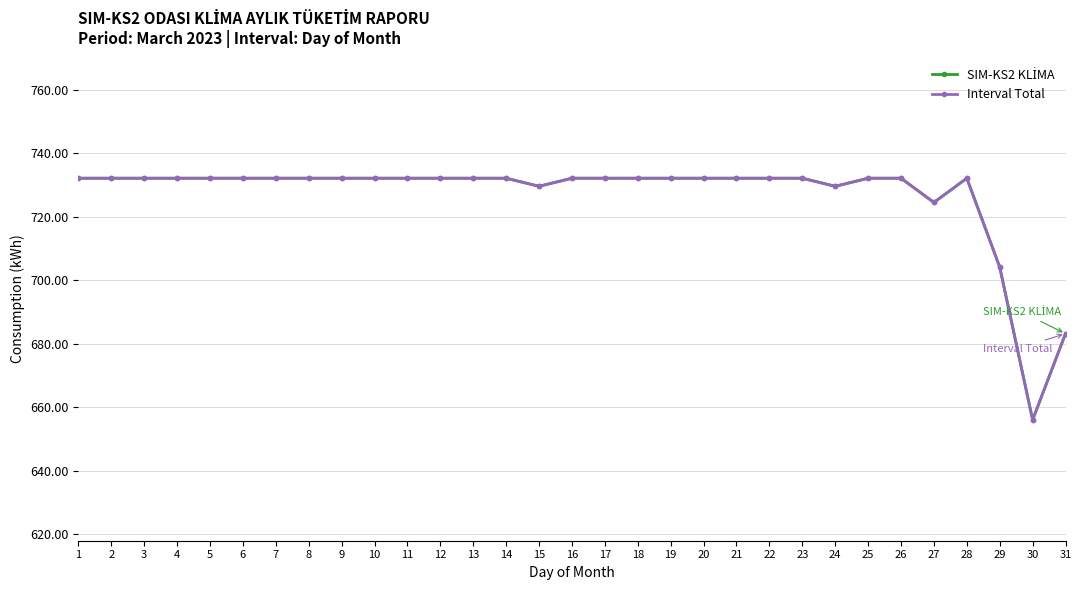

Is it true that SIM-KS2 KLİMA equals 732.1 at 16?

True